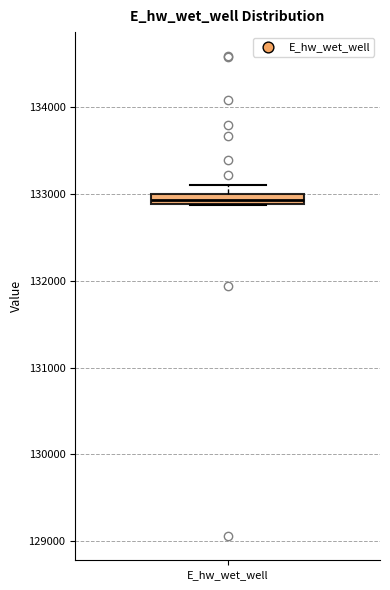

Where does the upper whisker of the box for E_hw_wet_well end on the y-axis? The values are not printed on the chart, so give them approximately, as read against the axis.

133100